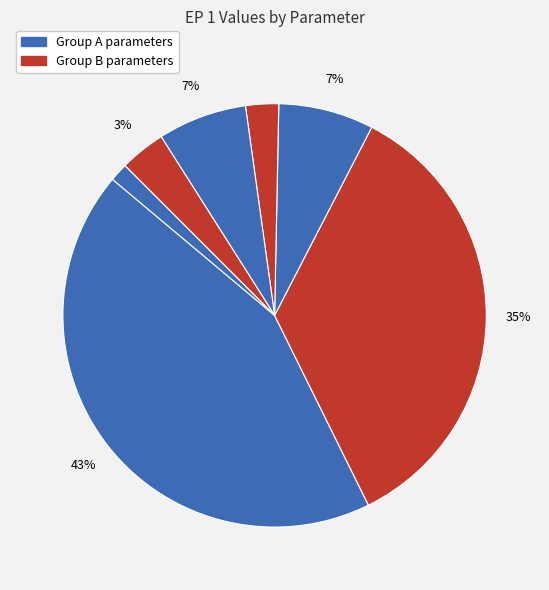

Is there any slice that represents more than half of the pie?

No